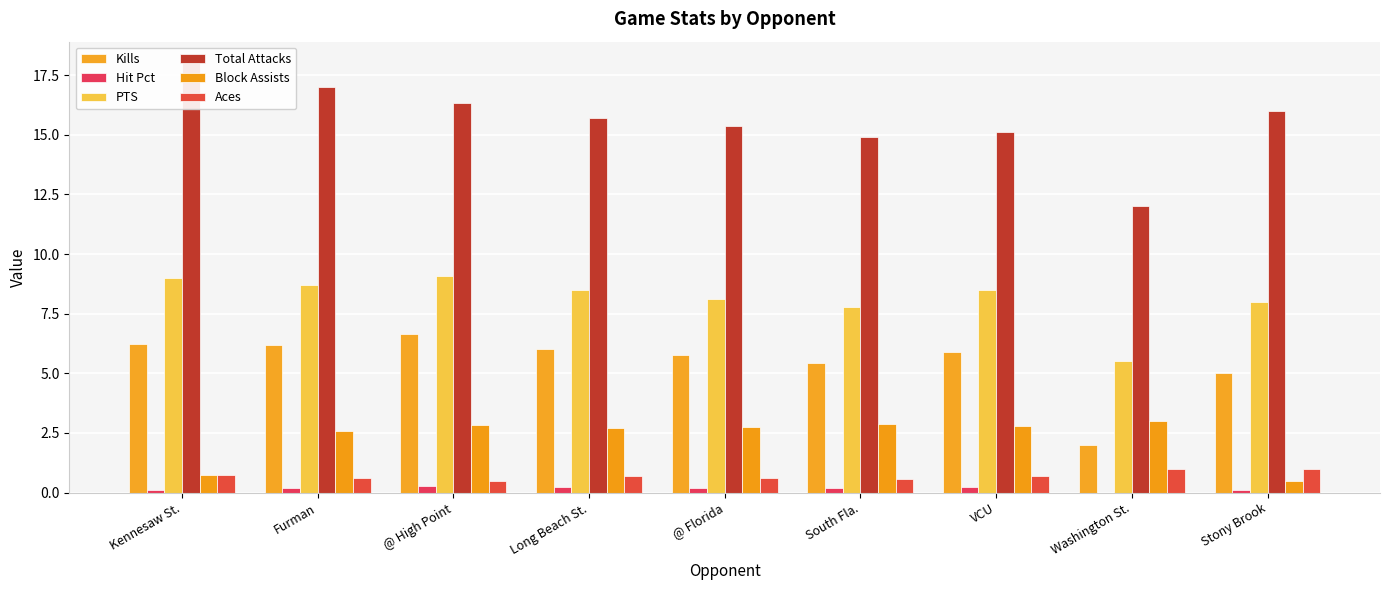

What is the value of the Hit Pct bar at the 3rd from the left?

0.3